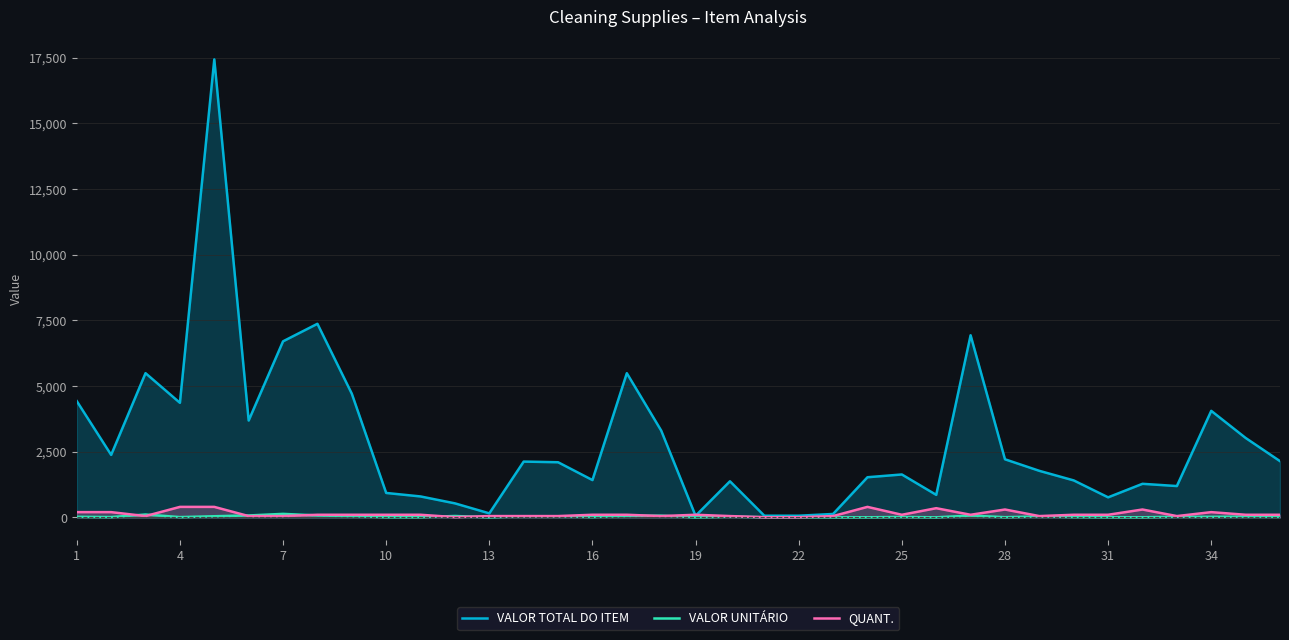

What is the maximum value for VALOR TOTAL DO ITEM?

17428.0